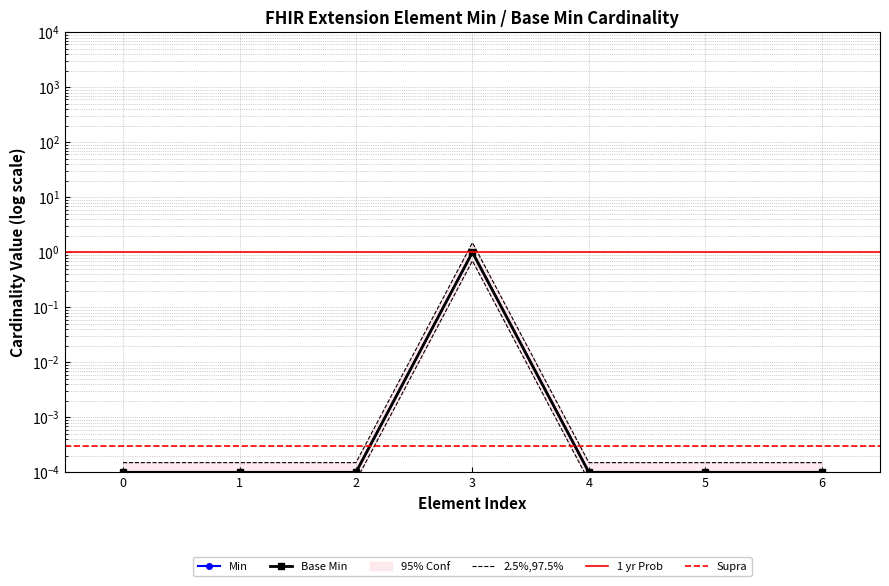

At how many categories does at least one series exceed 0?

7